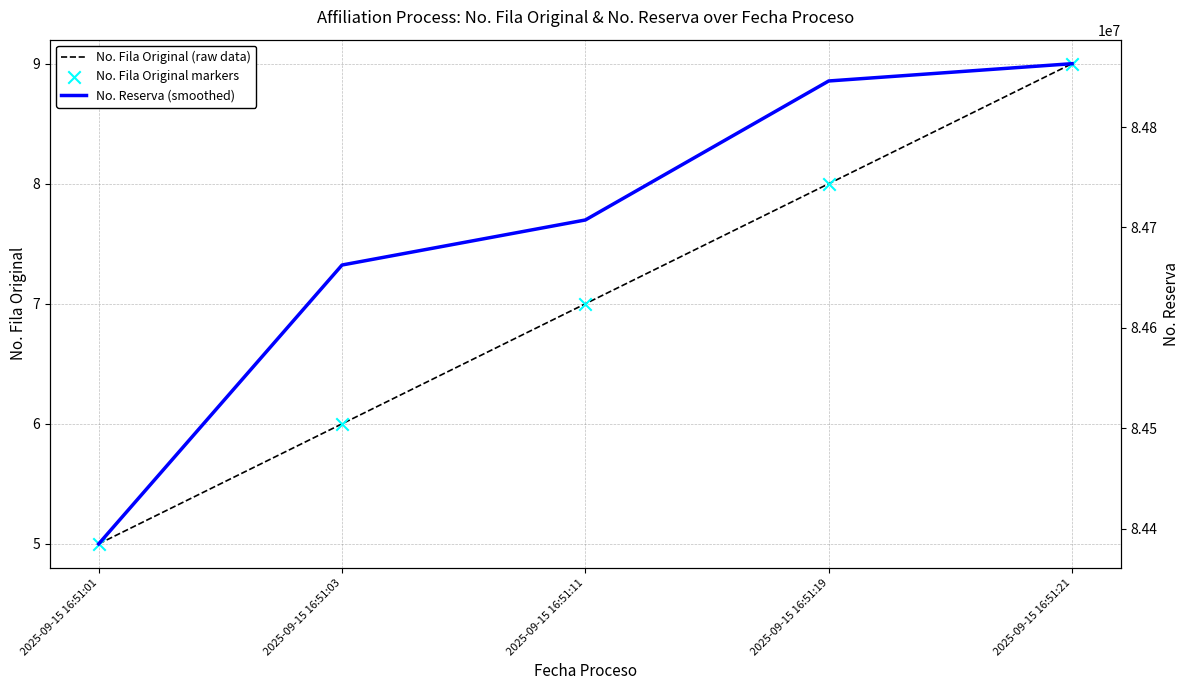

At which category is the sum across all series the highest?

2025-09-15 16:51:21